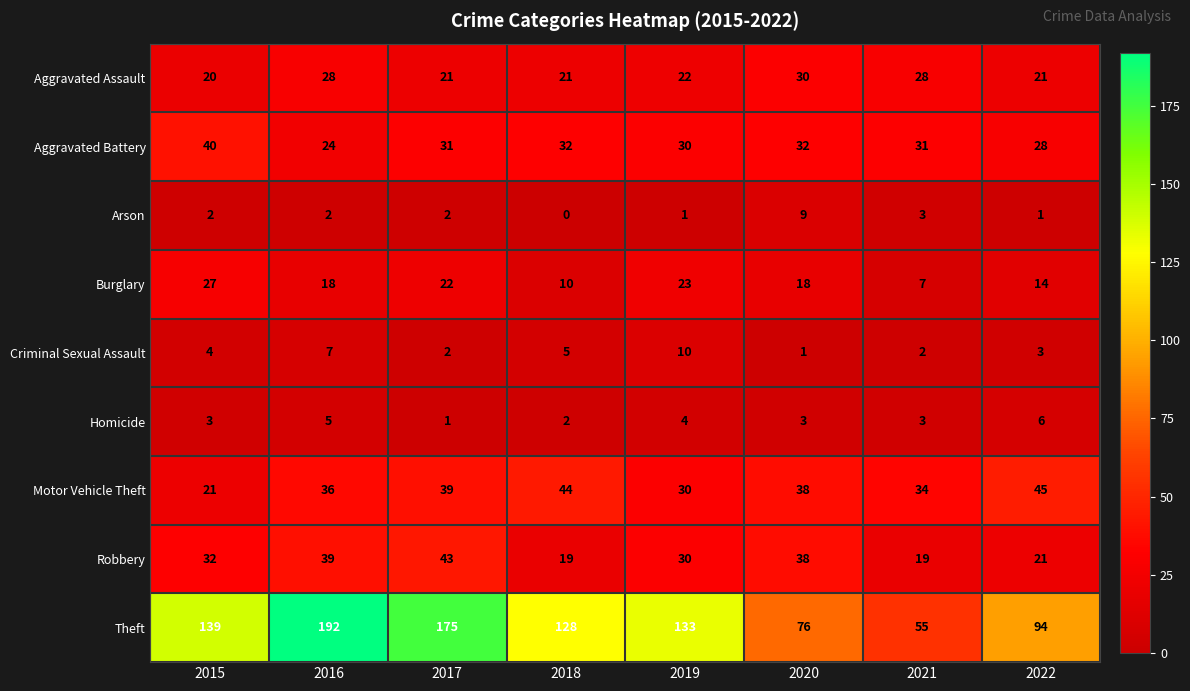

Which label corresponds to the smallest value in the chart?

2018